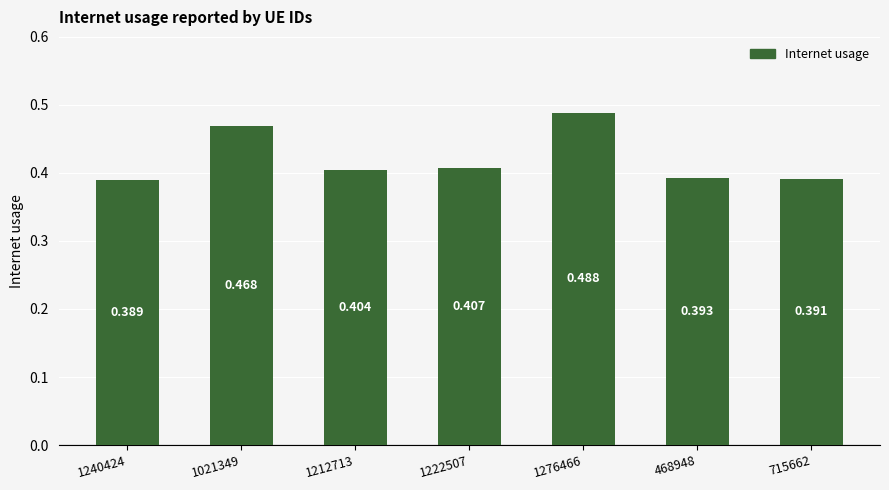

How many bars are there in total?

7